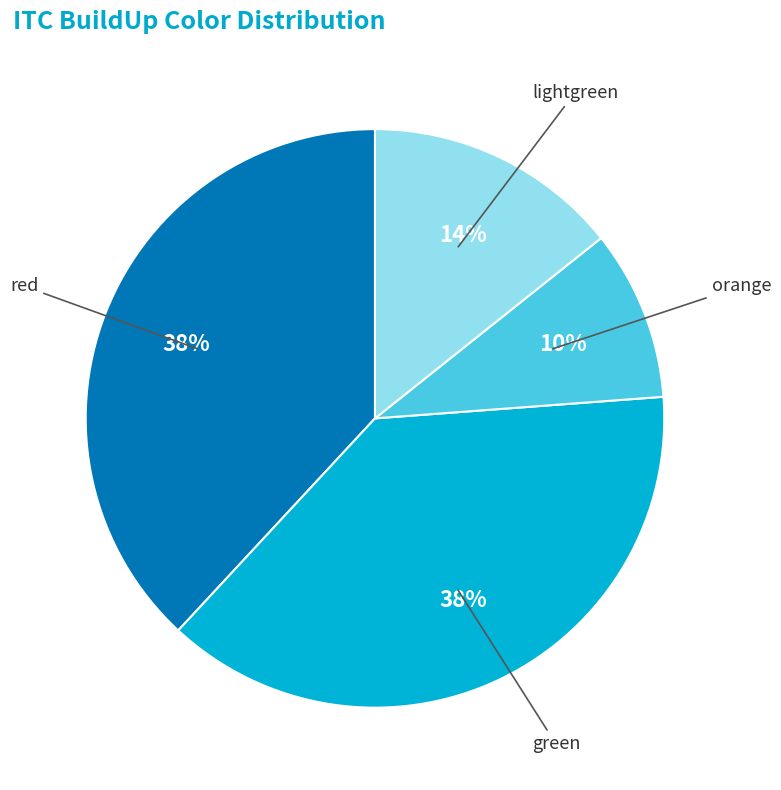

How many segments does this pie chart have?

4